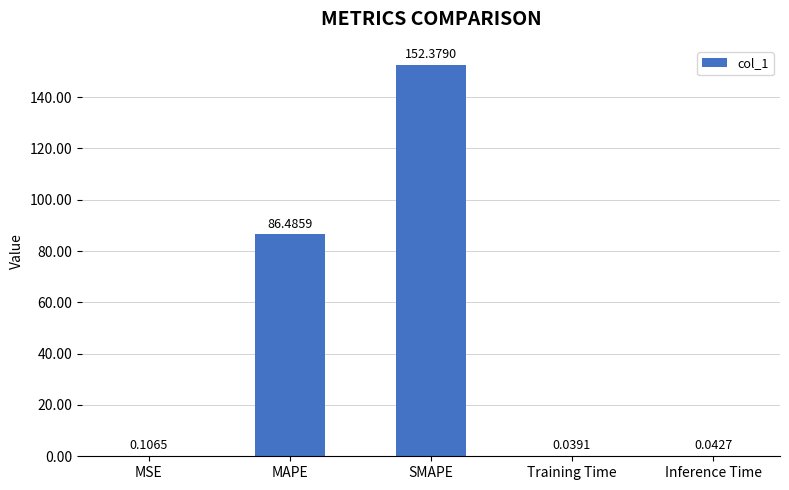

What is the sum of all values?

239.1